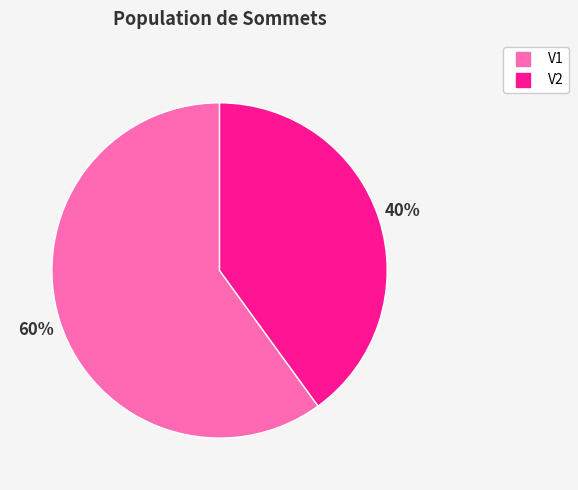

Which category has the biggest portion of the pie?

V1